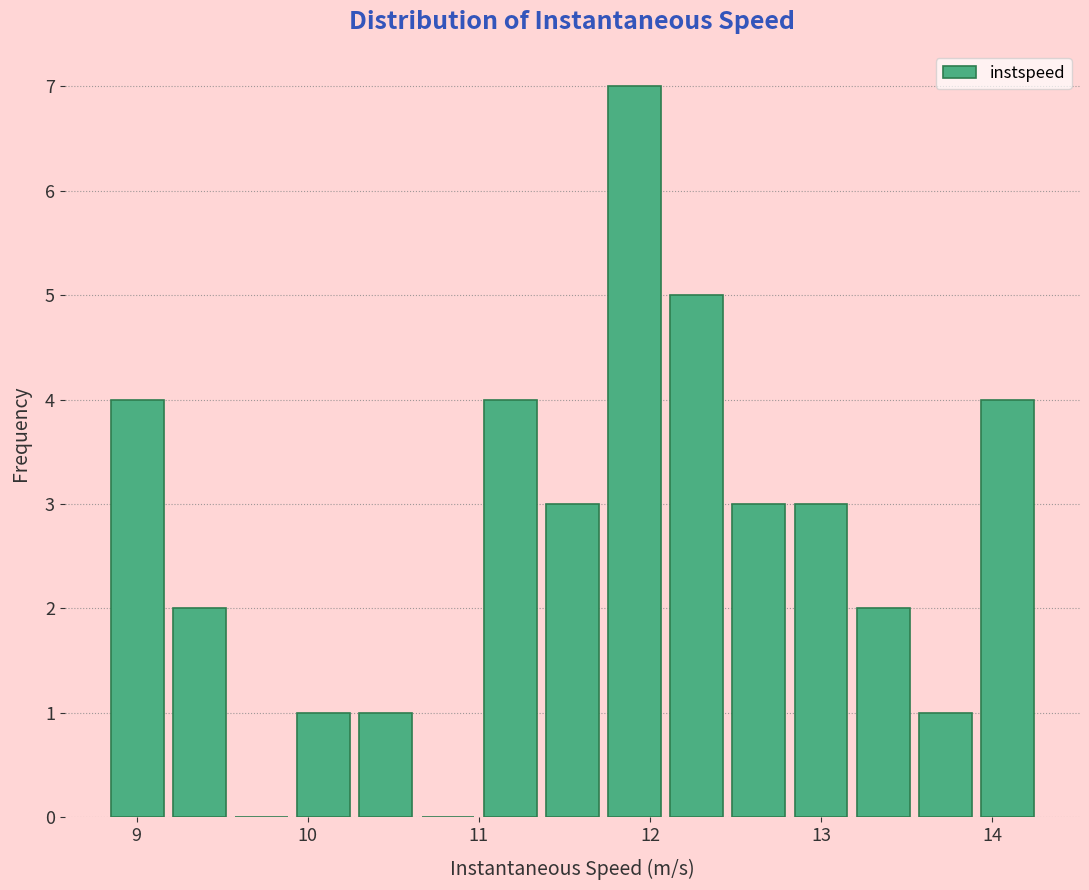

Around what value on the x-axis is the tallest bar? Give the approximate position of its centre, as read against the axis.

11.9